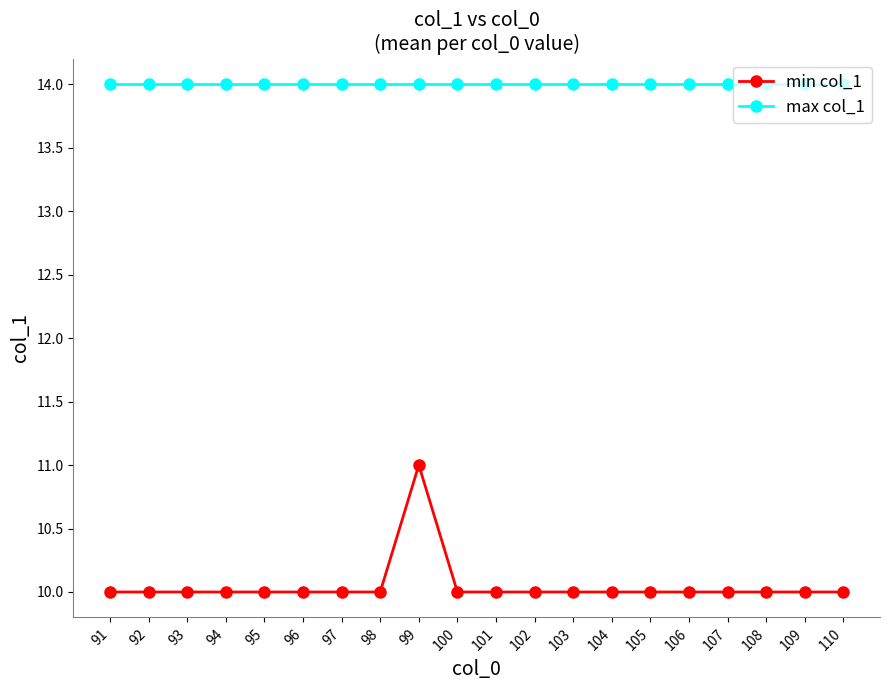

What is the sum of all max col_1 values?

280